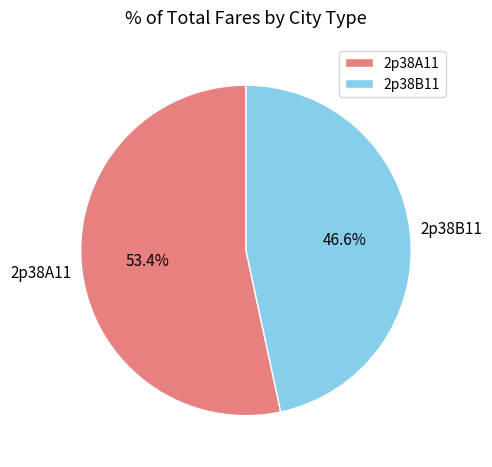

Is it true that 2p38A11 is 44% of the pie?

False